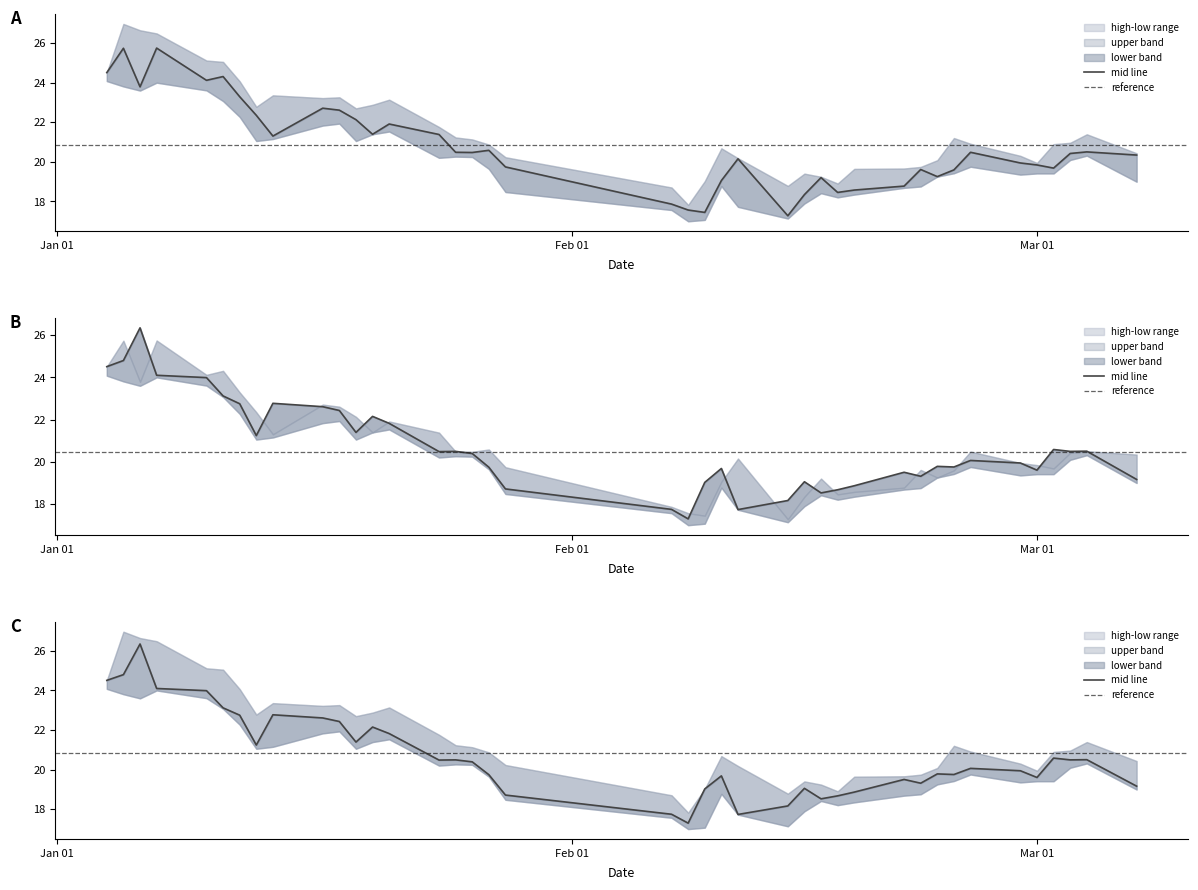

Does the chart display data point markers on the line(s)?

No